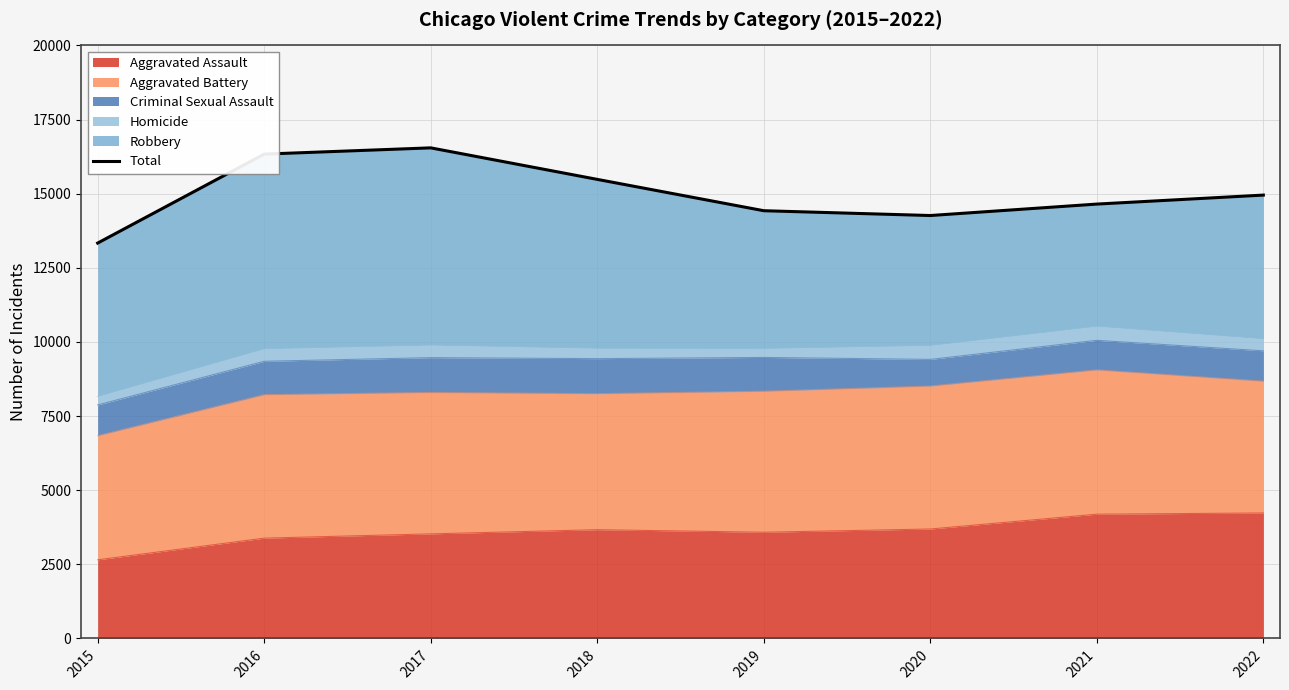

Rank the categories by value from lowest to highest.

2015, 2020, 2019, 2021, 2022, 2018, 2016, 2017